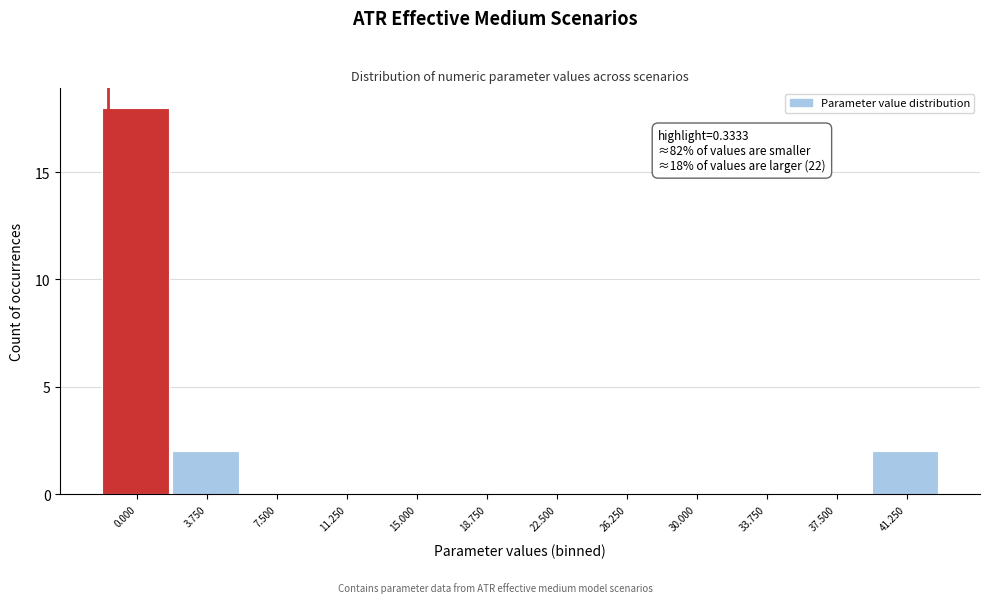

Reading right to left, list all the values displayed in this chart.

41.250=2	37.500=0	33.750=0	30.000=0	26.250=0	22.500=0	18.750=0	15.000=0	11.250=0	7.500=0	3.750=2	0.000=18